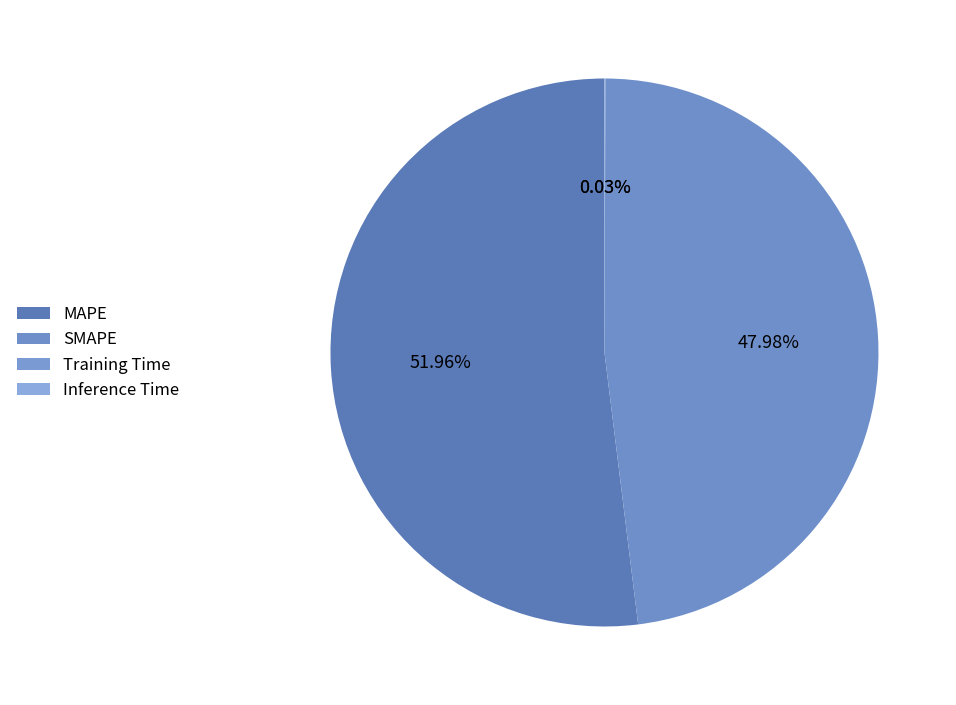

Is it true that Training Time is 1% of the pie?

False